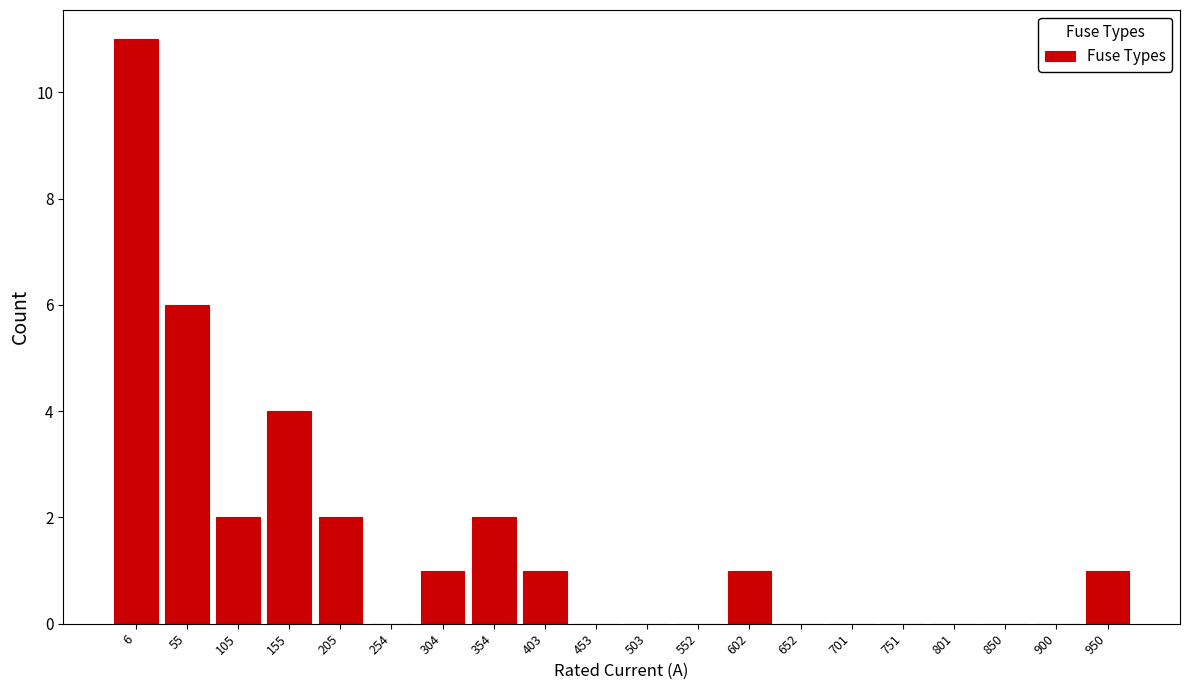

Reading right to left, extract all data points from this chart.

950=1	900=0	850=0	801=0	751=0	701=0	652=0	602=1	552=0	503=0	453=0	403=1	354=2	304=1	254=0	205=2	155=4	105=2	55=6	6=11